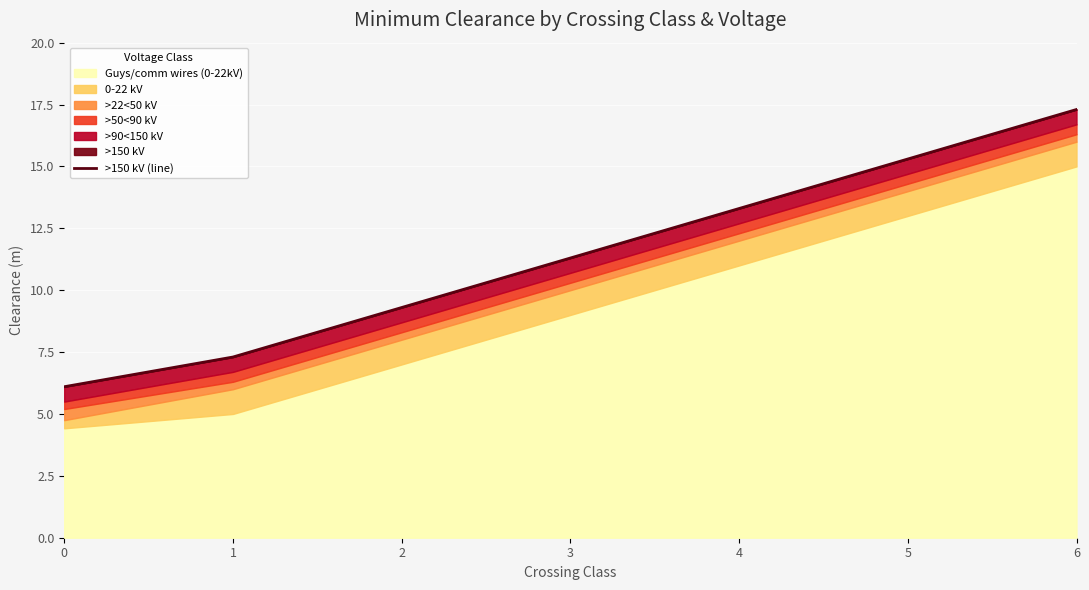

What is the value of the 6th point from the left?

15.3